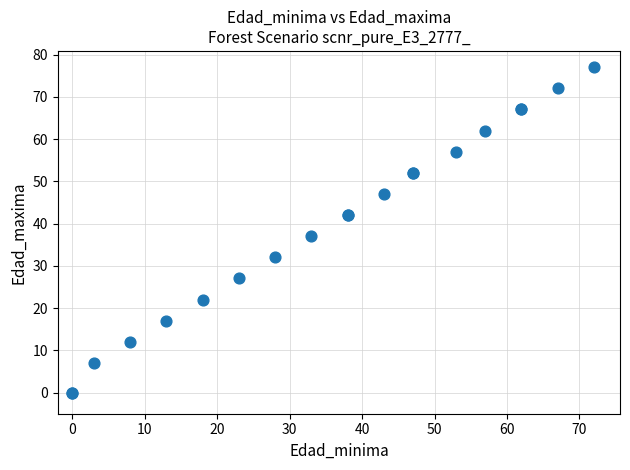

What Y value in the scatter plot is closest to 38?

37